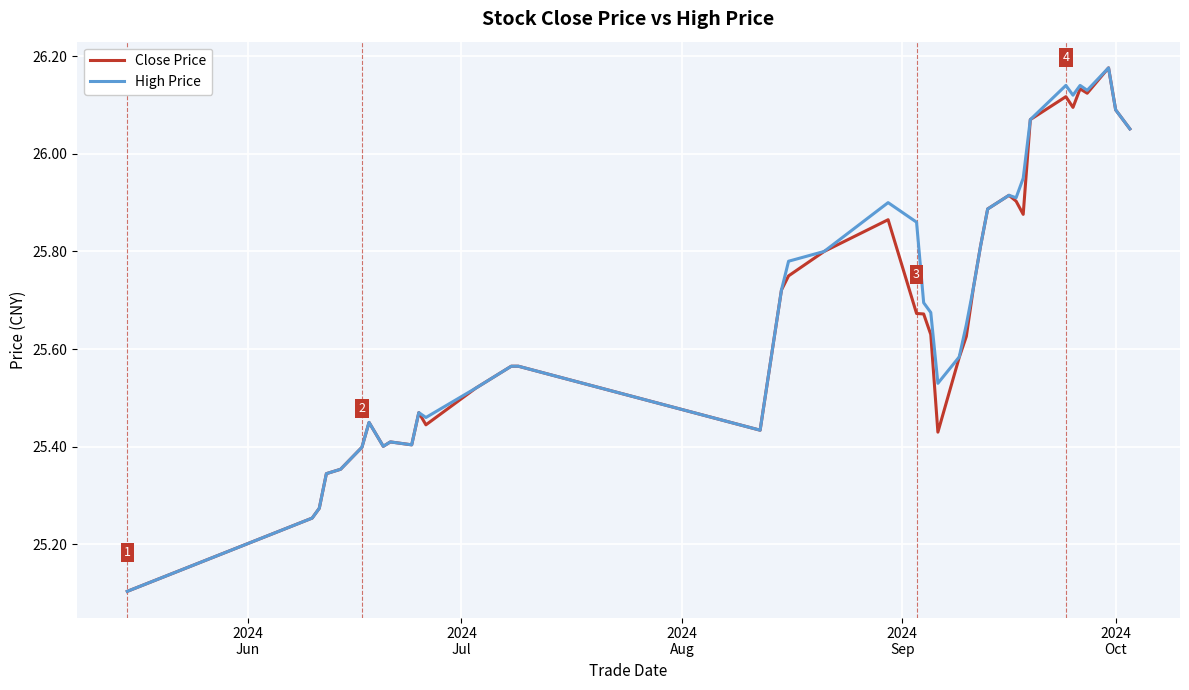

How many lines are shown in the chart?

2